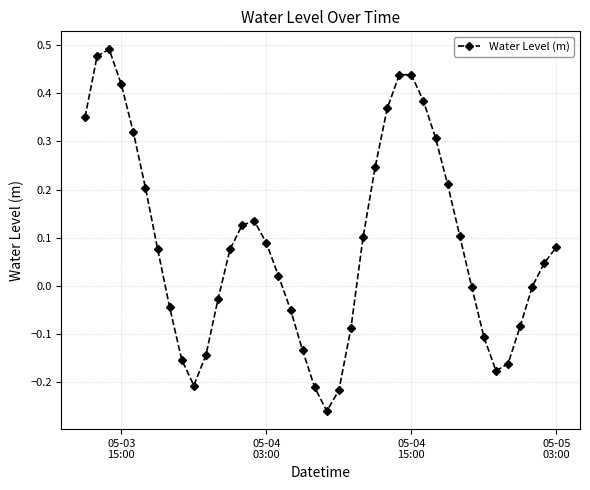

How many points are higher than both their immediate neighbors (excluding endpoints)?

3